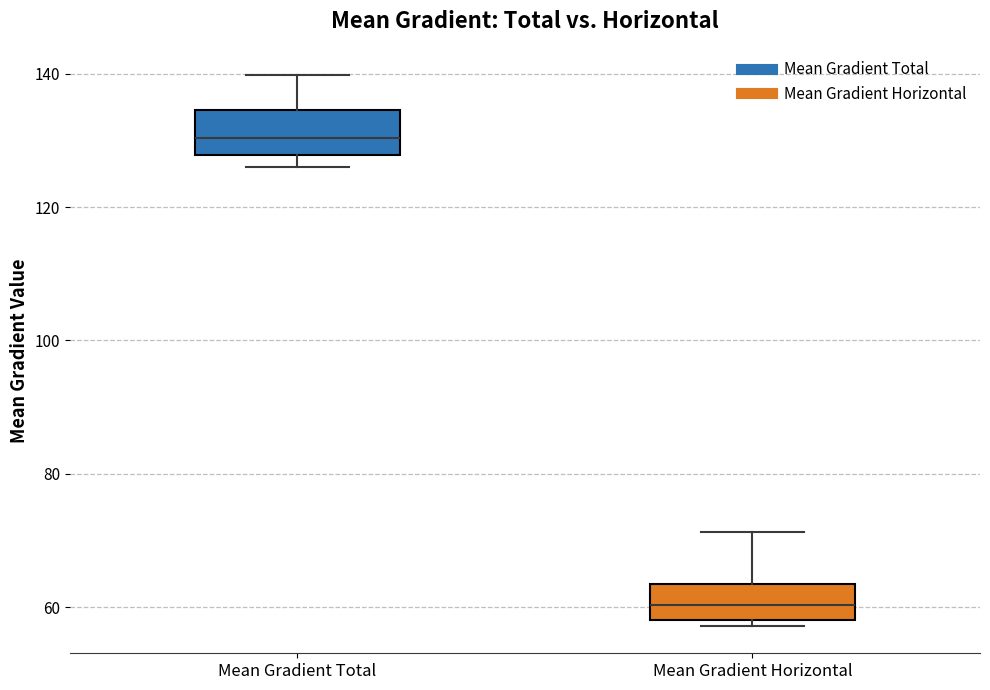

Where is the upper edge of the box for Mean Gradient Horizontal on the y-axis? The values are not printed on the chart, so give them approximately, as read against the axis.

64